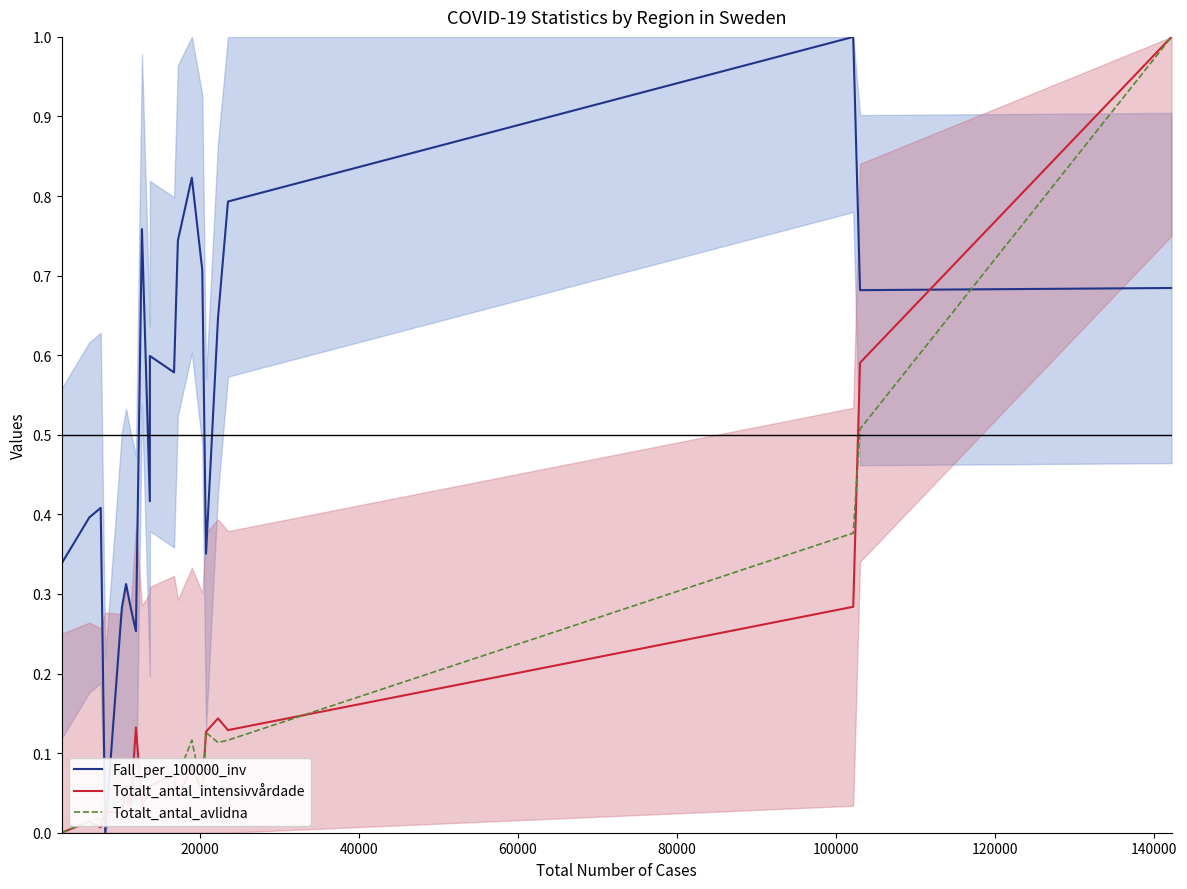

How many intersections are there between Totalt_antal_avlidna and Fall_per_100000_inv?

3